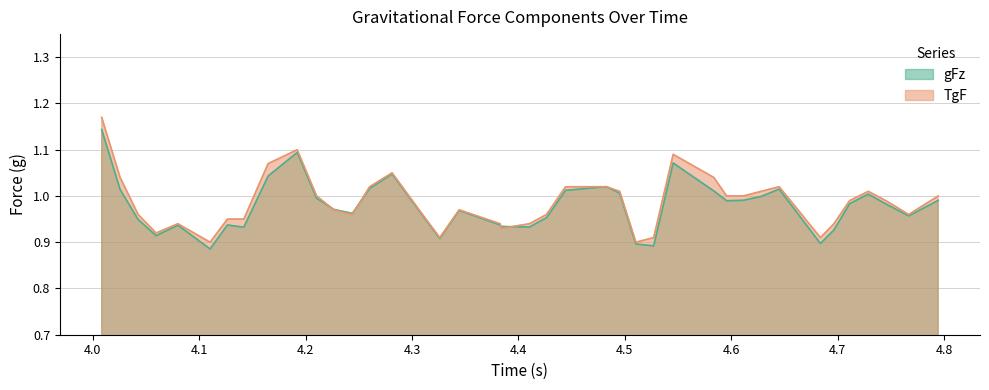

Which series has the largest range (max minus min)?

TgF